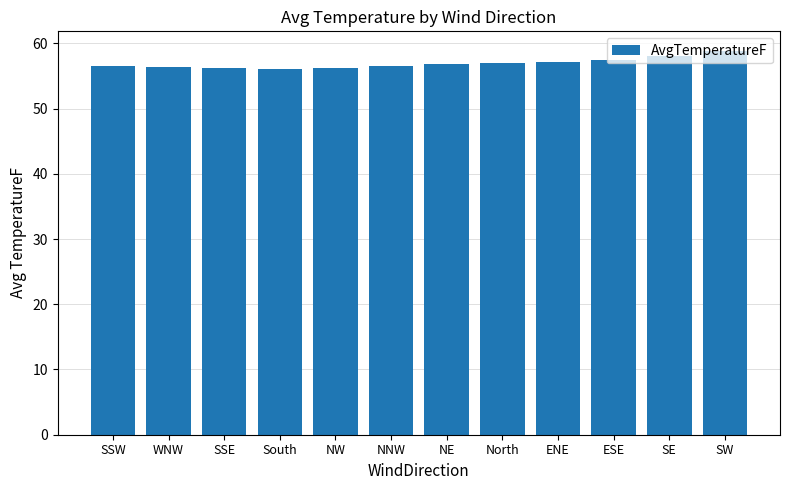

What is the minimum value shown in the chart?

56.1